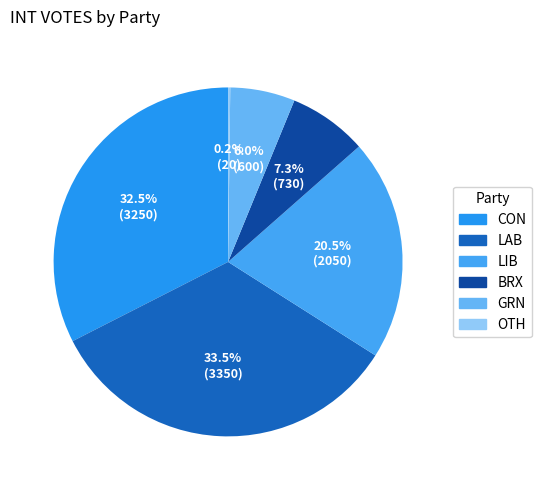

What is the ratio of the value at CON to the value at BRX?

4.5